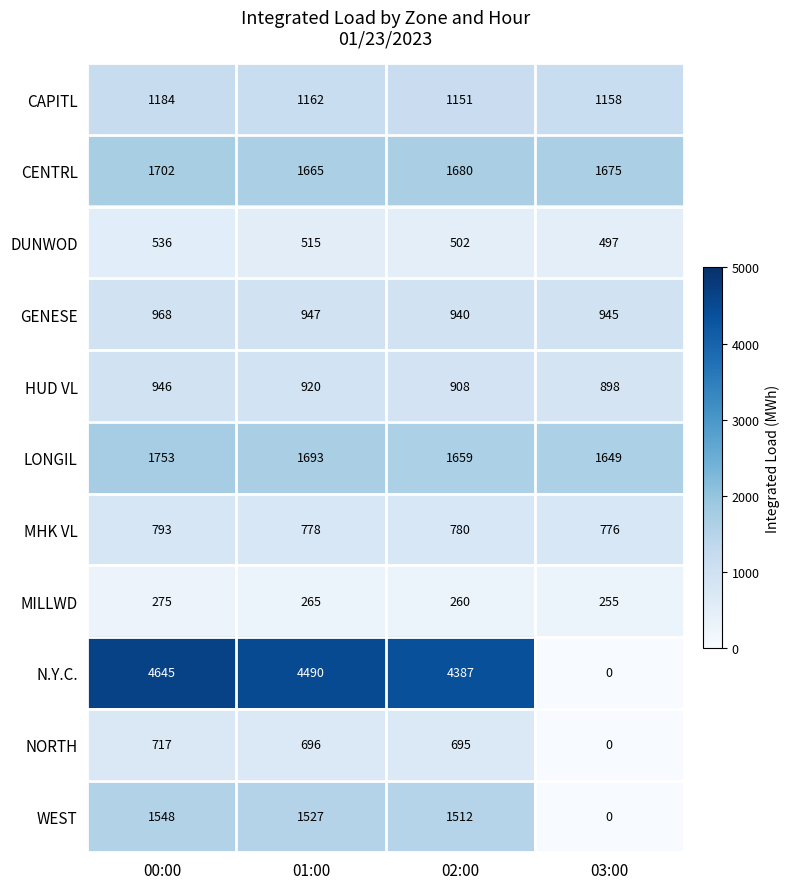

At how many categories does at least one series exceed 2037?

3